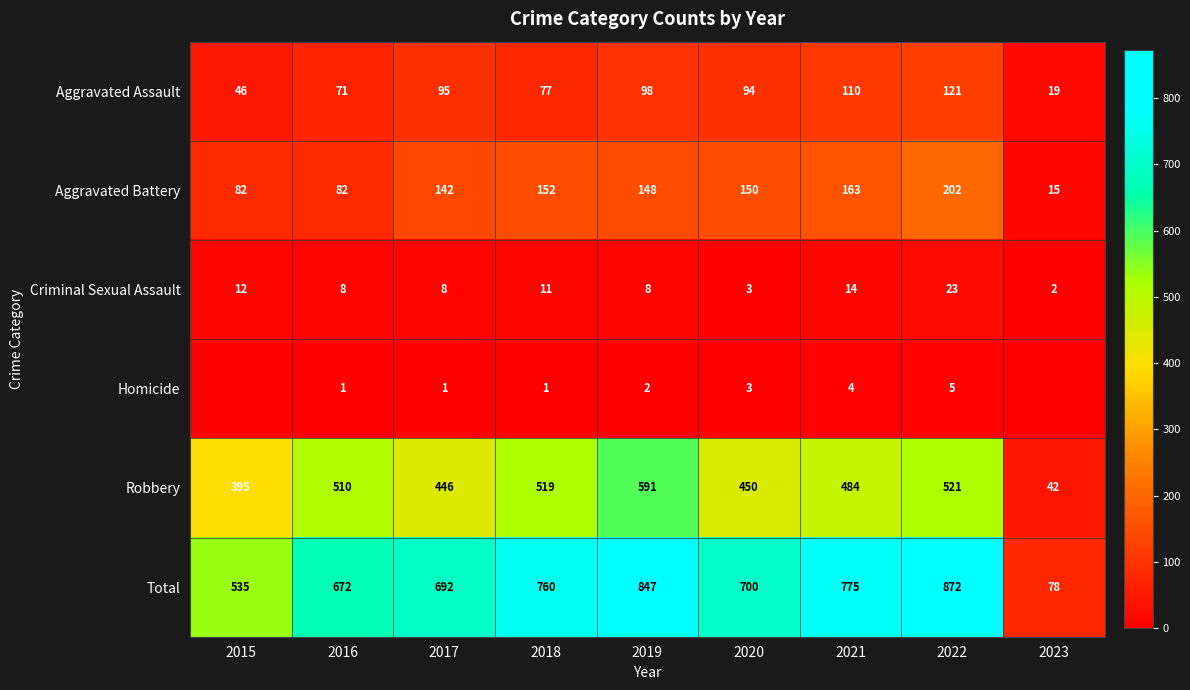

What is the highest value of the Aggravated Assault series?

121